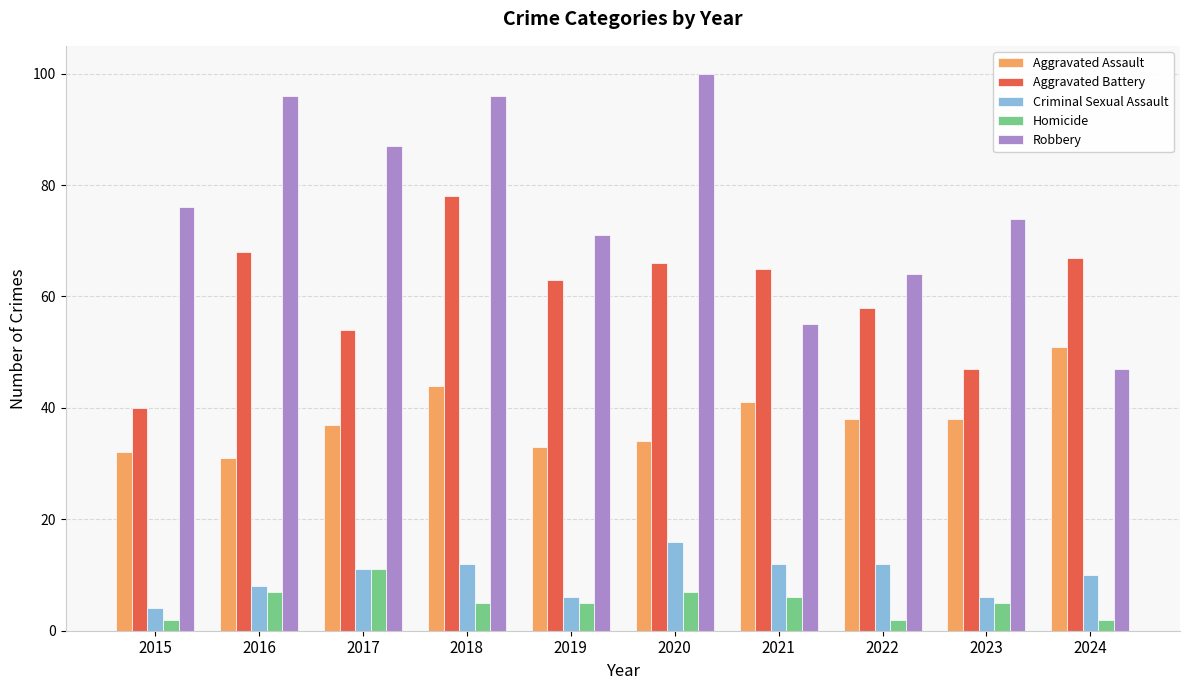

What is the value of the Homicide bar at the 7th from the left?

6